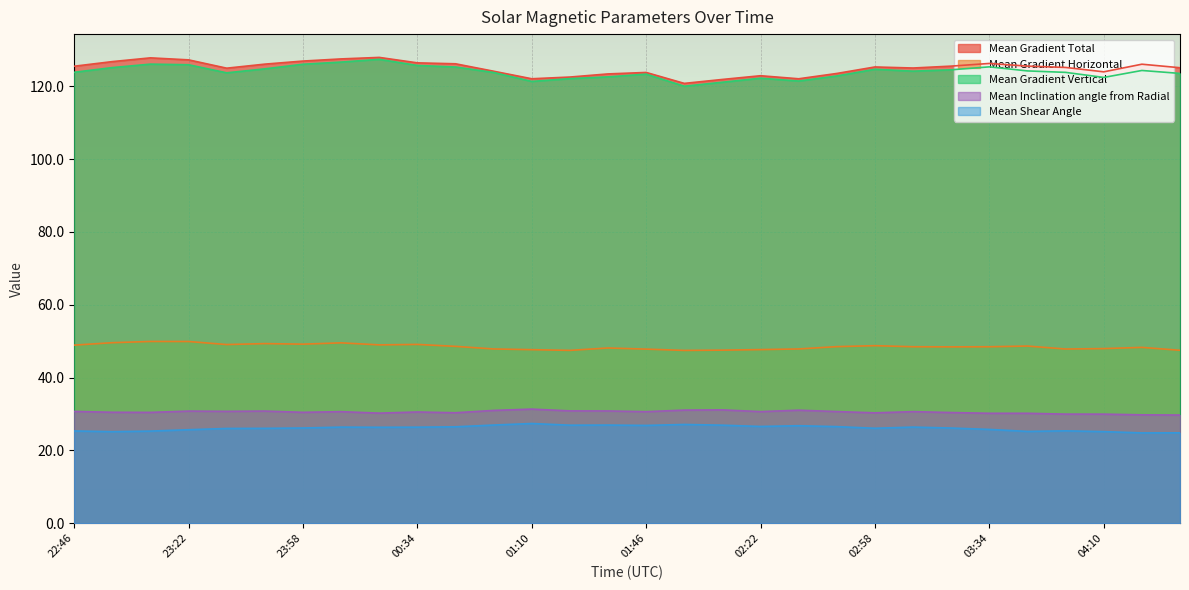

Reading left to right, extract all data points from this chart.

Mean Gradient Total: 125.5	126.8	127.8	127.2	125.0	126.1	126.9	127.5	127.9	126.4	126.2	124.1	122.1	122.5	123.4	123.8	120.8	121.9	122.9	122.1	123.5	125.3	125.0	125.5	126.3	125.5	125.2	124.0	126.1	125.1
Mean Gradient Horizontal: 48.9	49.6	49.9	49.9	49.1	49.3	49.2	49.5	49.0	49.1	48.6	47.9	47.7	47.5	48.1	47.8	47.5	47.5	47.7	47.9	48.5	48.8	48.5	48.4	48.5	48.6	47.8	48.0	48.3	47.5
Mean Gradient Vertical: 123.8	125.1	126.1	125.9	123.7	124.8	126.0	126.6	127.4	125.7	125.3	123.8	121.3	122.1	122.6	123.3	120.0	121.1	122.2	121.4	122.8	124.7	124.1	124.5	125.3	124.2	123.8	122.4	124.3	123.5
Mean Inclination angle from Radial: 30.7	30.5	30.4	30.8	30.7	30.8	30.5	30.6	30.2	30.5	30.3	31.0	31.3	30.8	30.8	30.6	31.1	31.1	30.6	31.0	30.7	30.3	30.6	30.4	30.2	30.2	30.0	30.0	29.8	29.7
Mean Shear Angle: 25.3	25.1	25.3	25.7	26.0	26.1	26.1	26.4	26.3	26.4	26.5	27.0	27.4	26.9	27.0	26.9	27.1	26.9	26.6	26.8	26.5	26.1	26.4	26.1	25.8	25.2	25.4	25.2	24.8	24.8